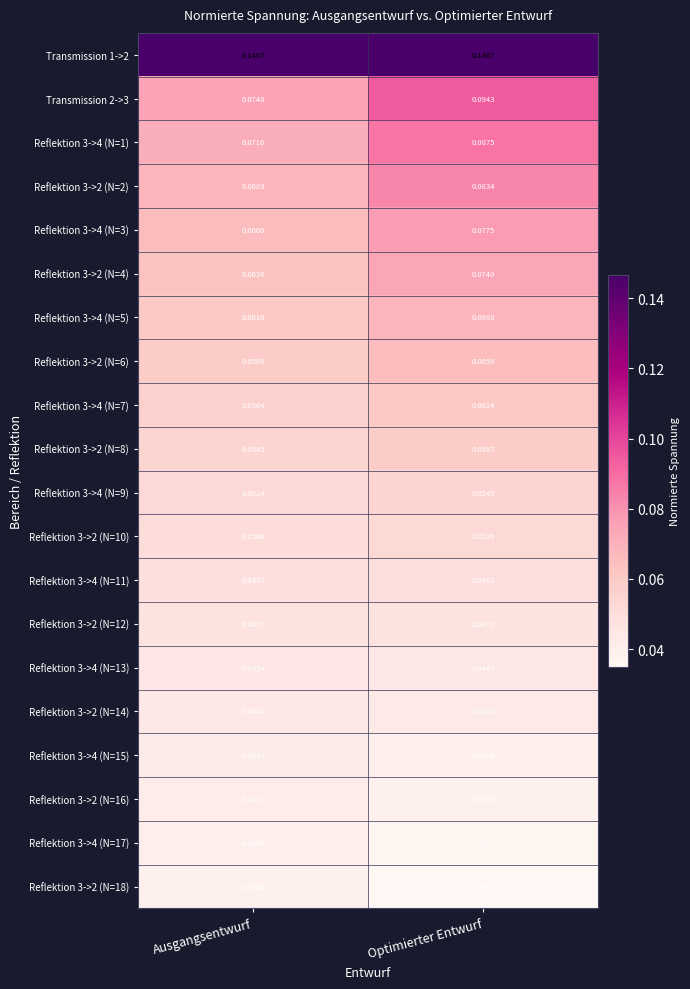

What is the total value across all series at Ausgangsentwurf?

1.2